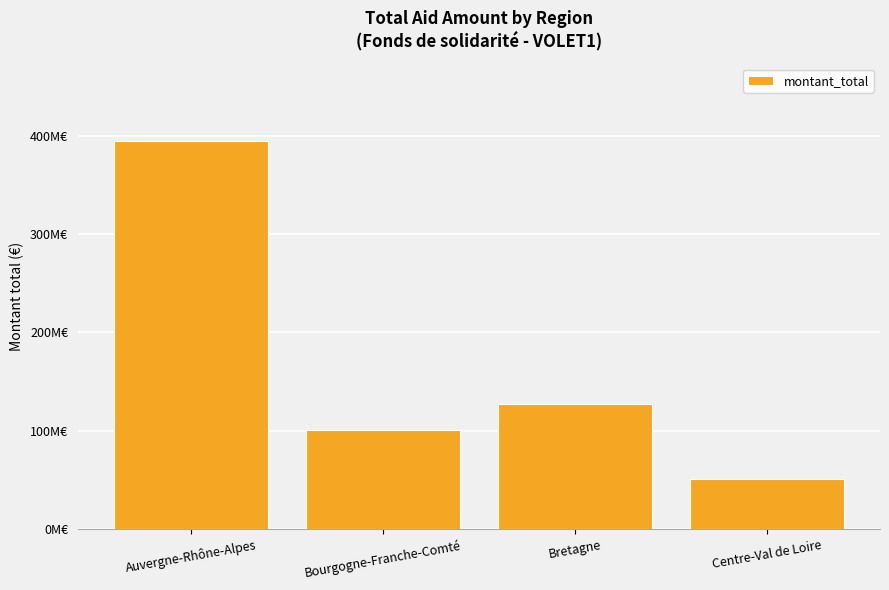

Are the bars horizontal?

No